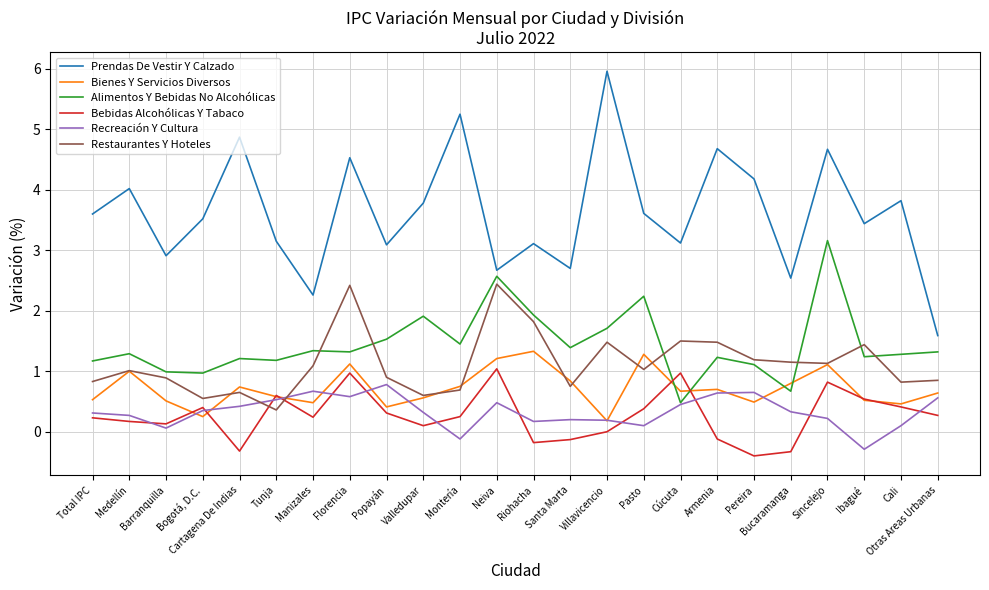

Which series changed the most between Cartagena De Indias and Cali?

Prendas De Vestir Y Calzado